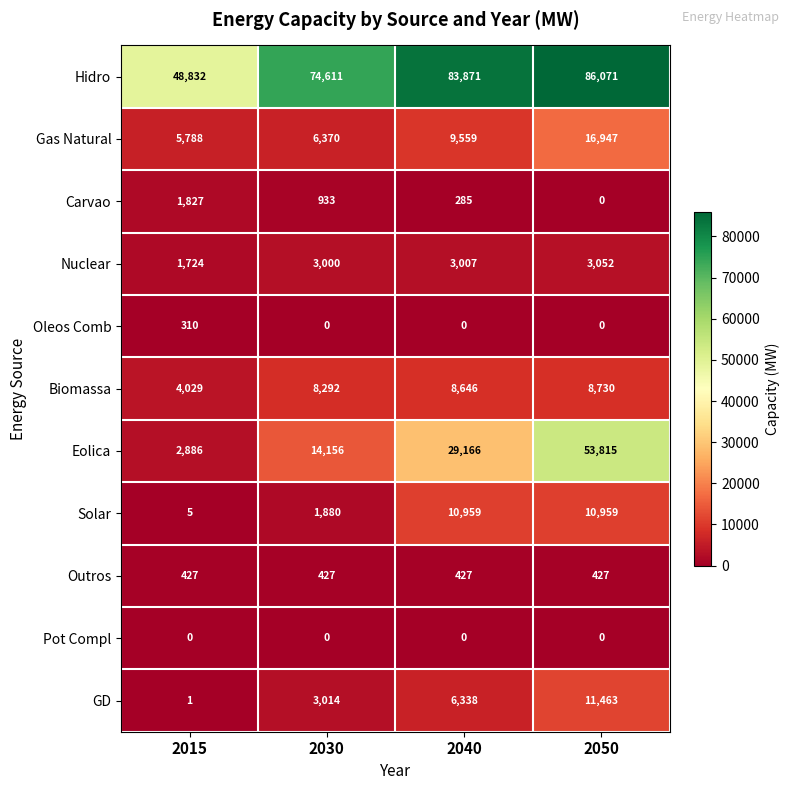

True or false: Eolica has a value of 4416 at 2030.

False